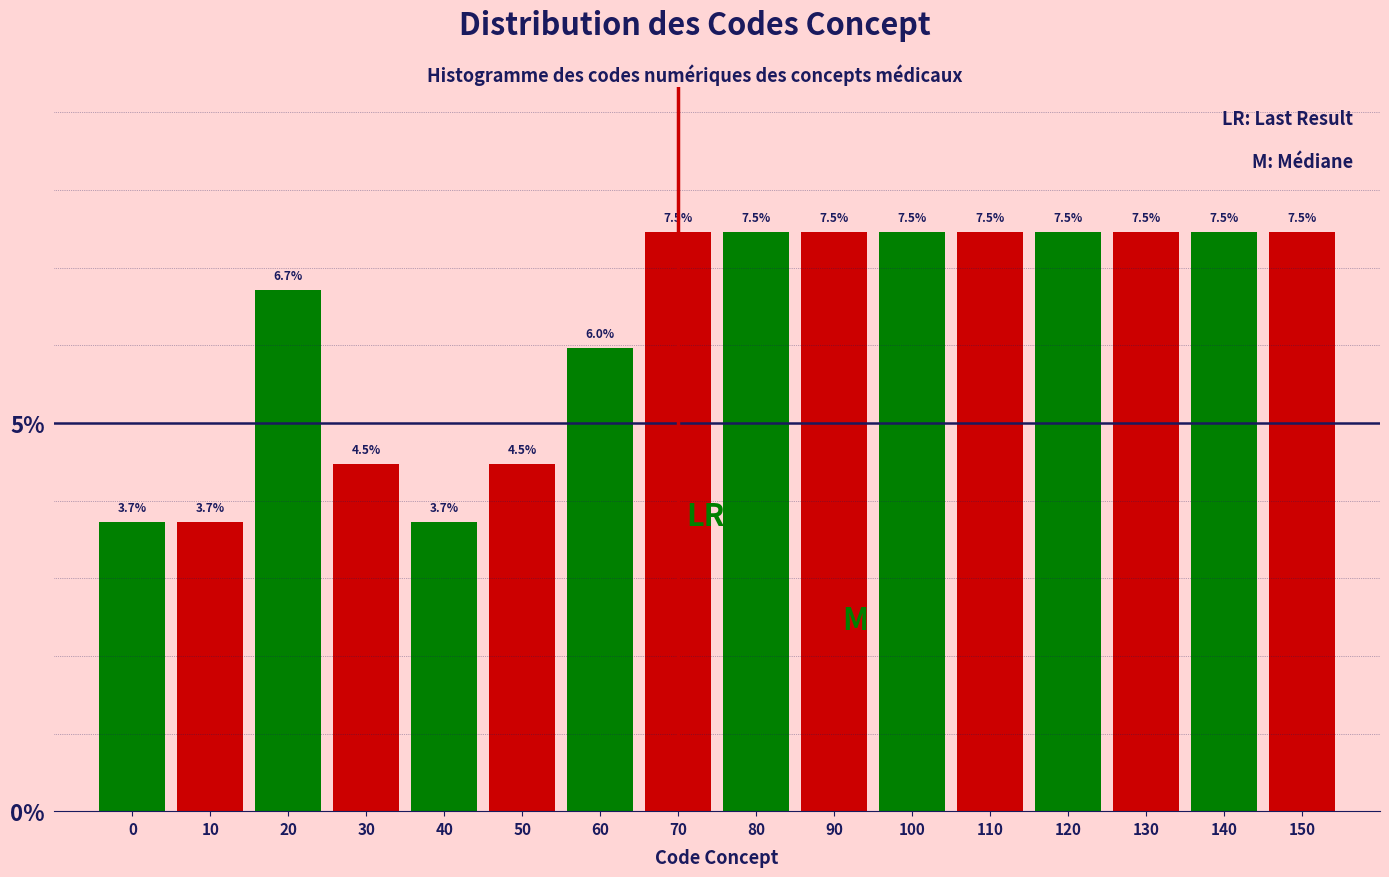

Reading left to right, list all the values displayed in this chart.

3.7	3.7	6.7	4.5	3.7	4.5	6.0	7.5	7.5	7.5	7.5	7.5	7.5	7.5	7.5	7.5